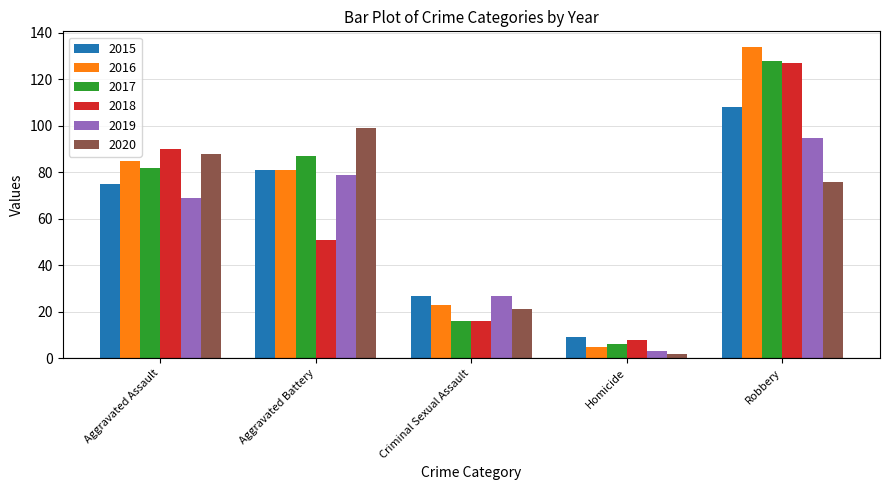

List the labels in order of 2018 value, smallest first.

Homicide, Criminal Sexual Assault, Aggravated Battery, Aggravated Assault, Robbery